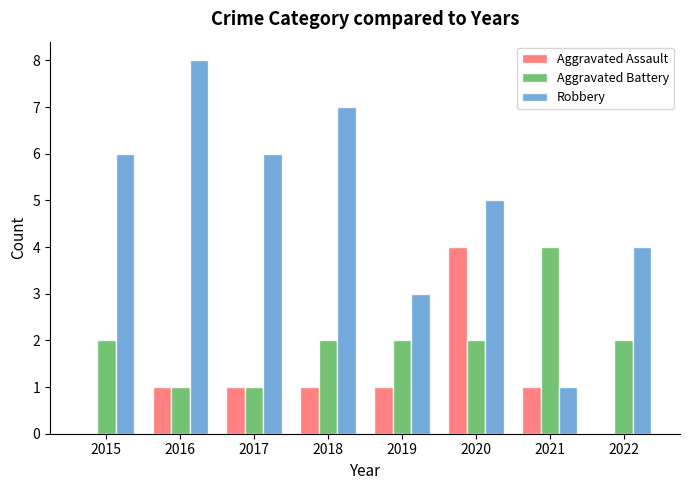

Which series has the largest total across all categories?

Robbery